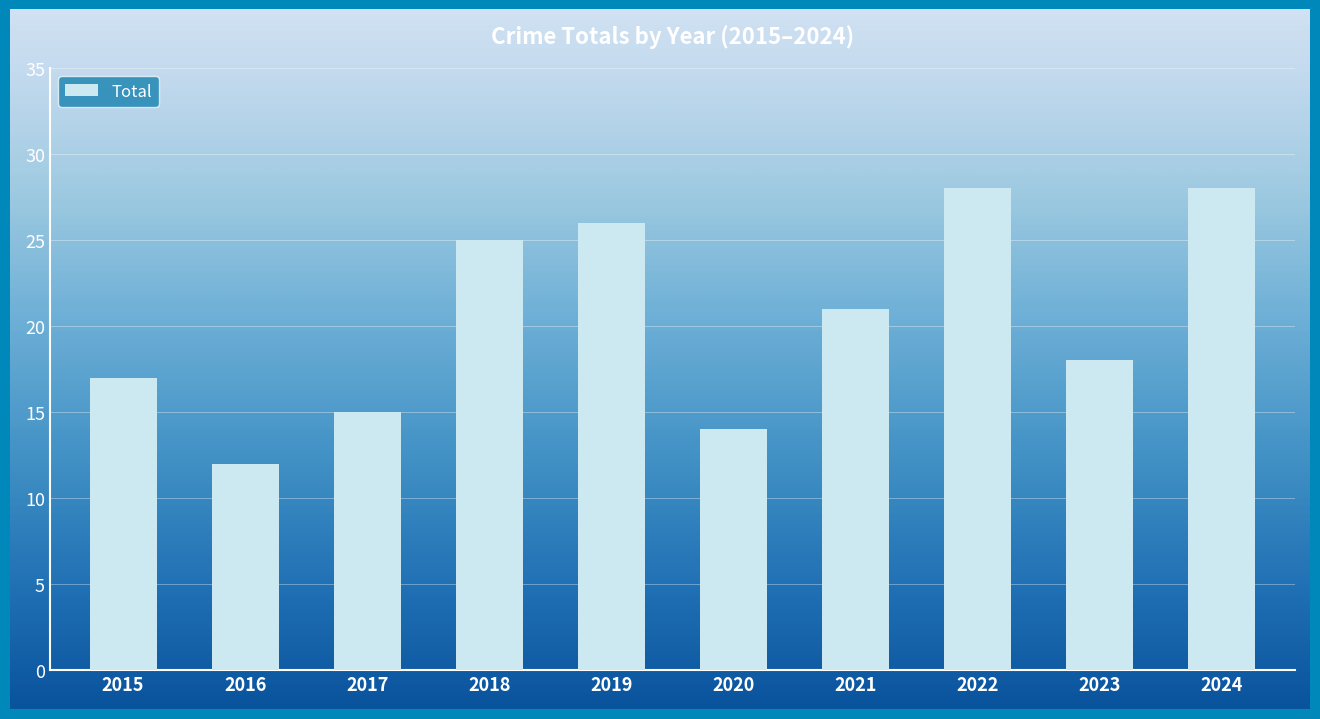

What is the value of the 2nd bar from the left?

12